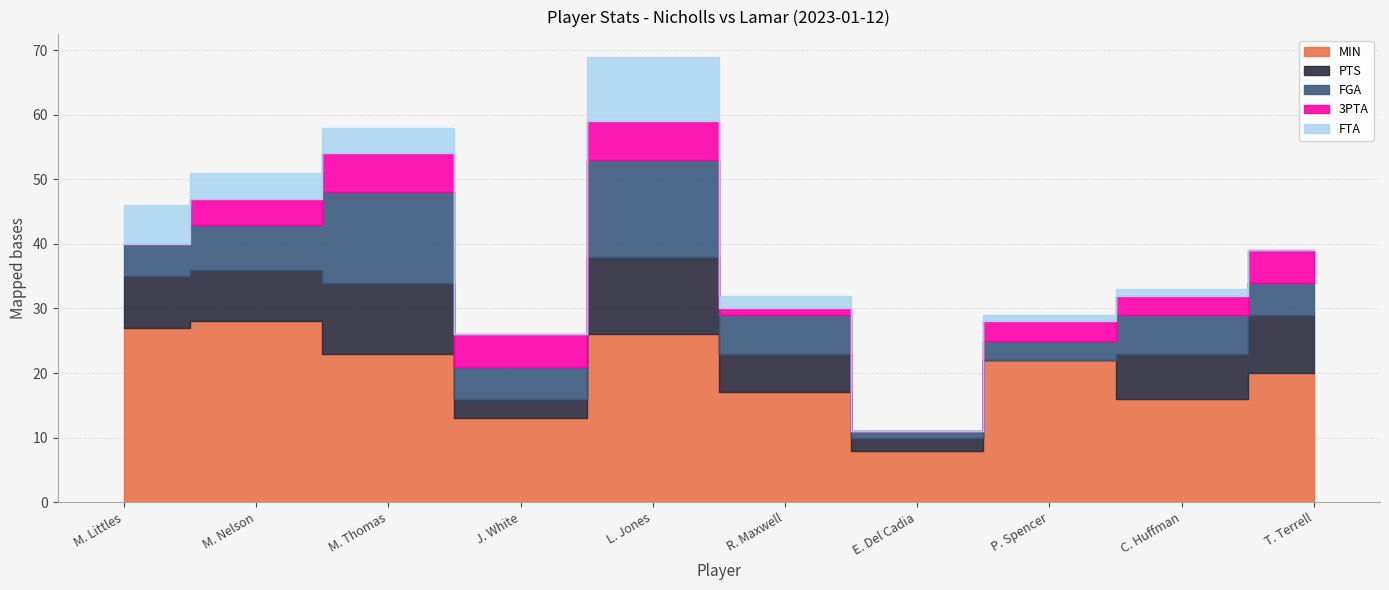

Which series has the largest range (max minus min)?

MIN